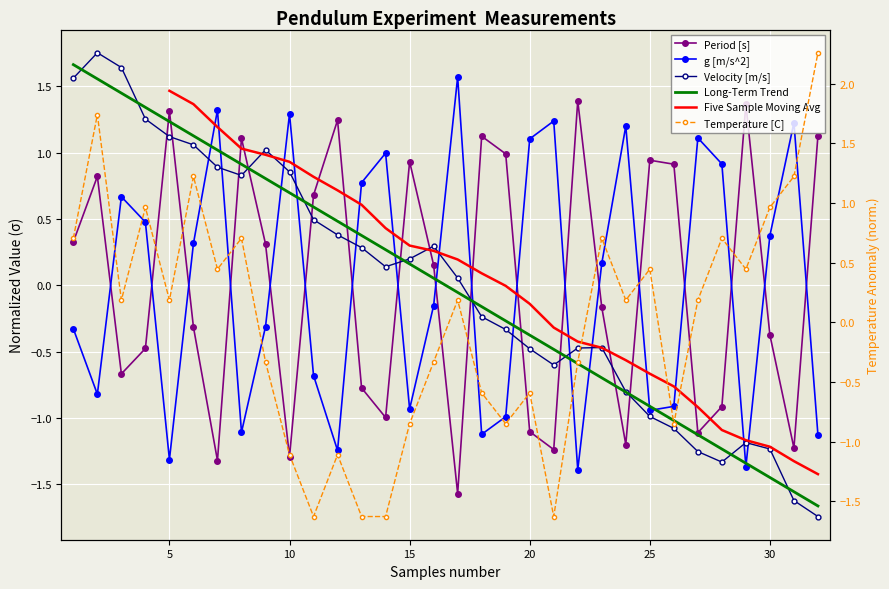

Is it true that Velocity [m/s] equals 0.2 at 15?

True